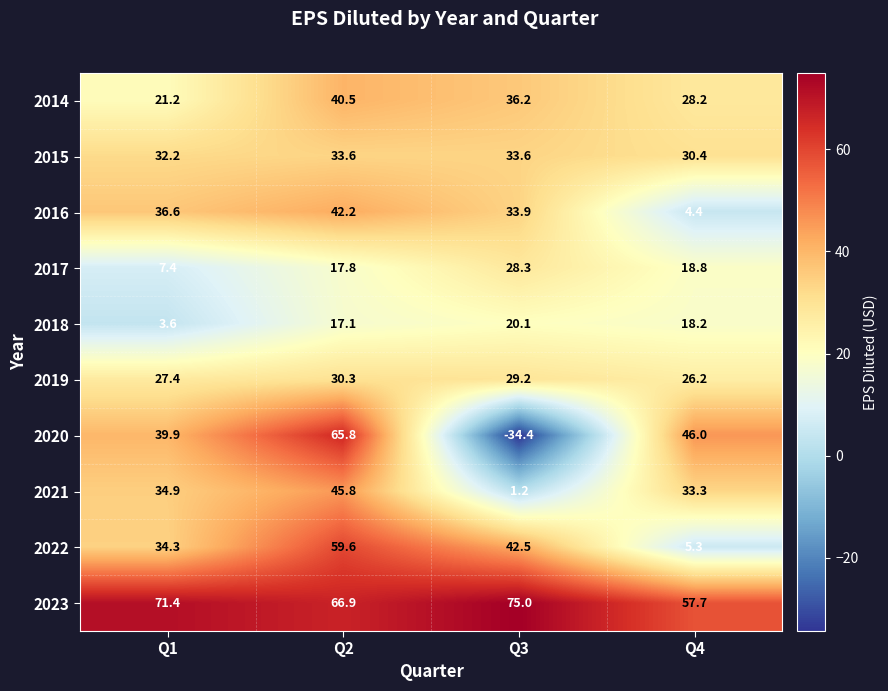

How many categories are shown in the chart?

4